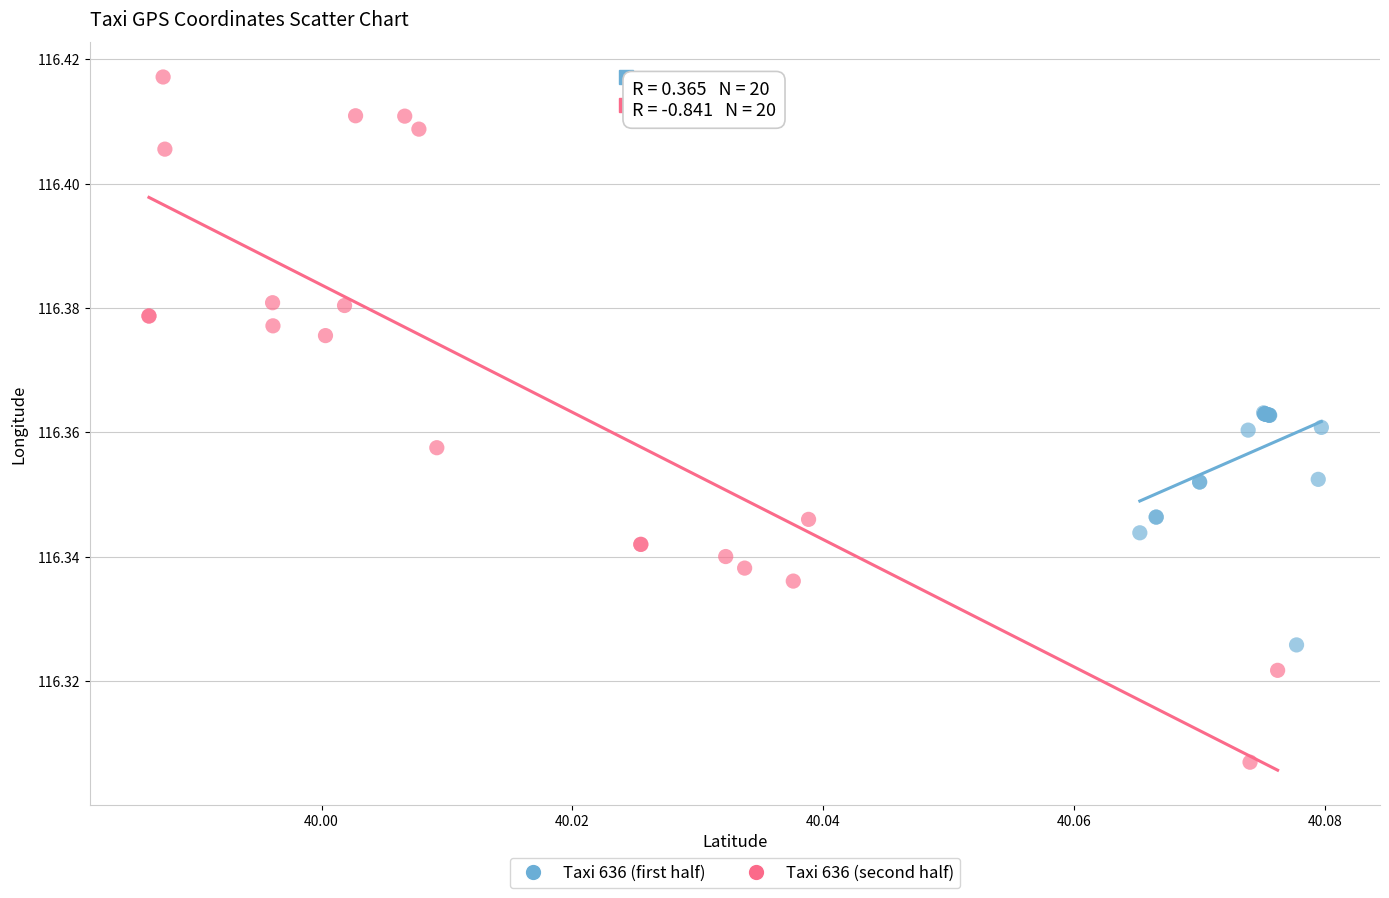

Which series reaches the maximum Y coordinate?

Taxi 636 (second half)